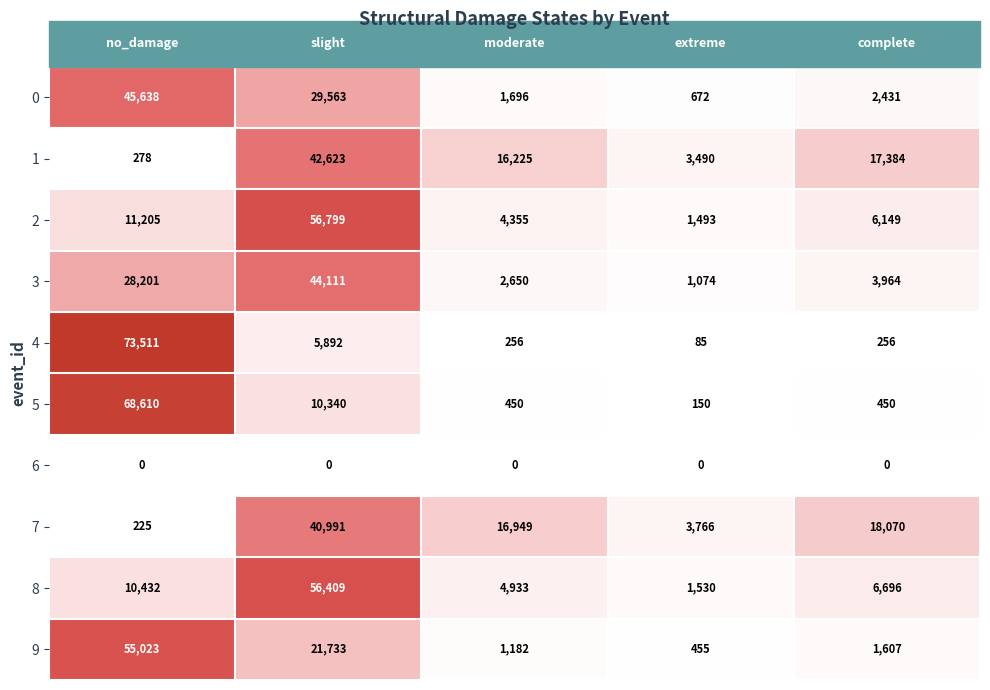

What is the average value of the 7 series?

16000